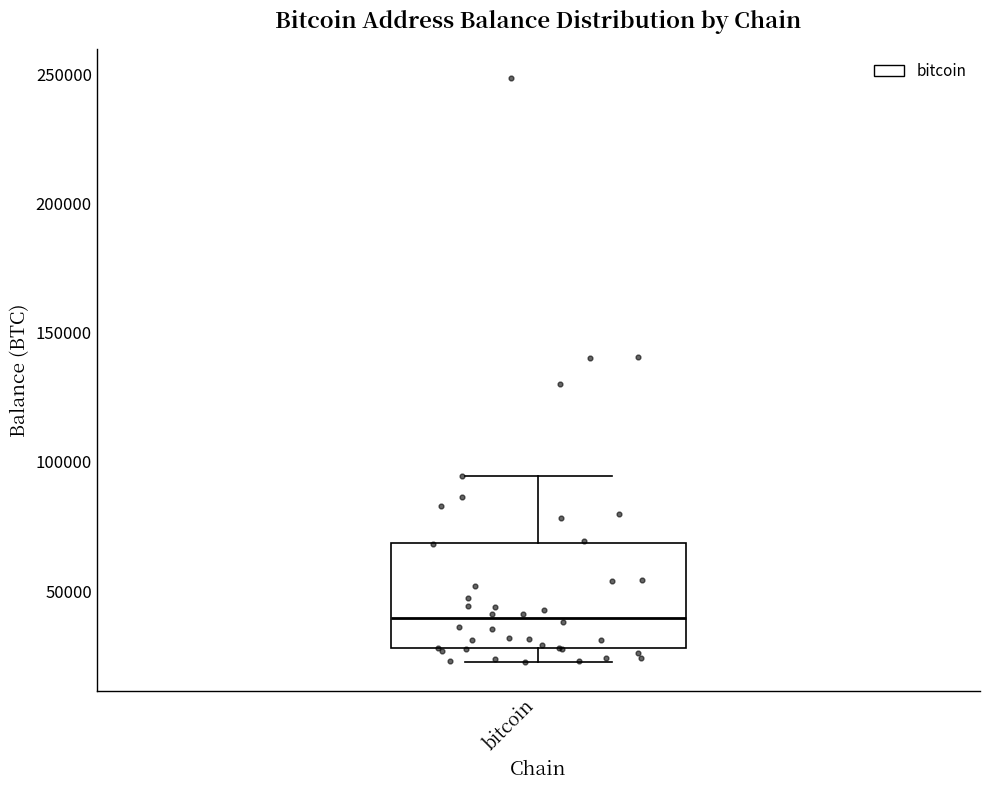

Read this box plot against the y-axis: the position of the median line, the range covered by the box, and the ends of both whiskers. The values are not printed on the chart, so give them approximately, as read against the axis.

median 40000, box 30000 to 70000, whiskers 25000 to 95000